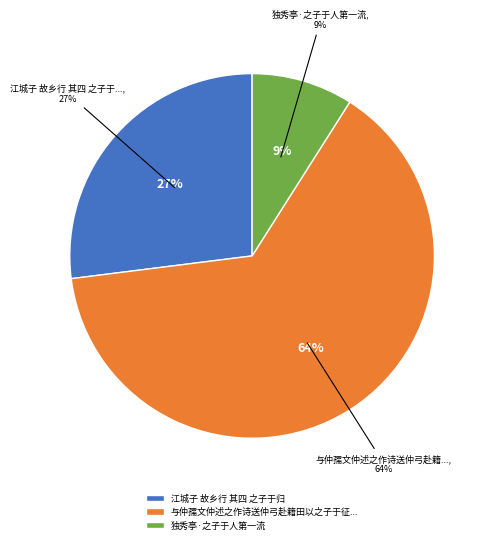

What is the change in value from 江城子 故乡行 其四 之子于归 to 与仲孺文仲述之作诗送仲弓赴籍田以之子于征为韵分得子字?

+612443